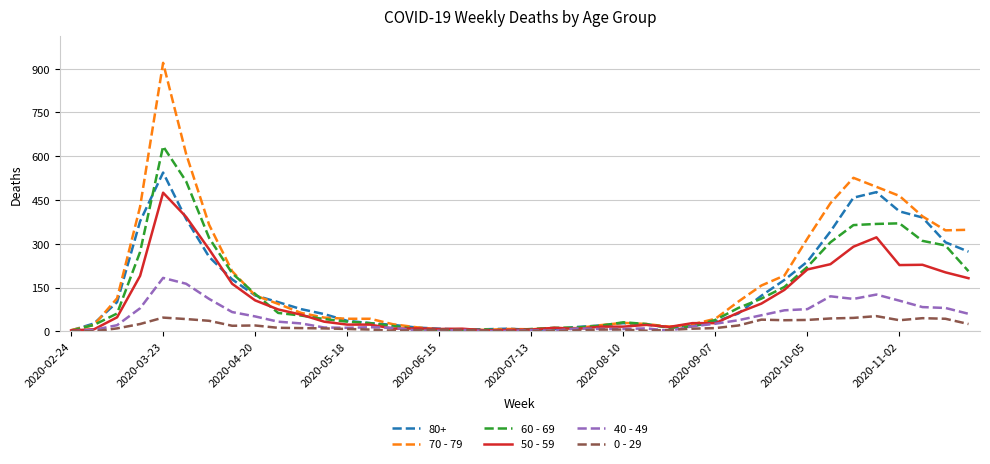

Which series has the largest range (max minus min)?

70 - 79